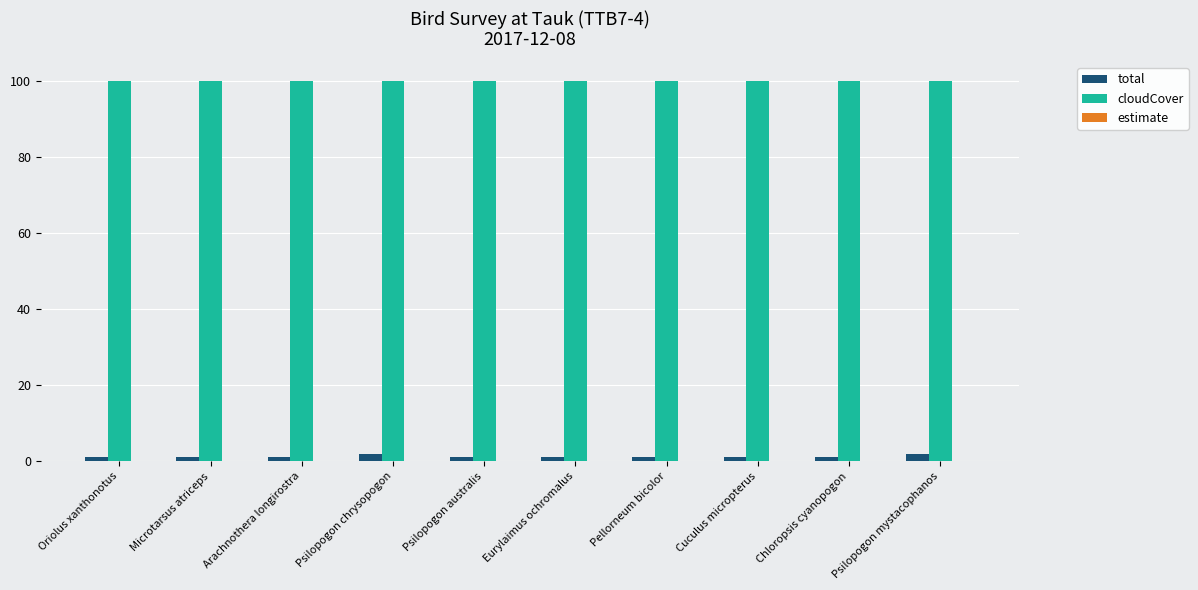

Does the chart contain any negative values?

No